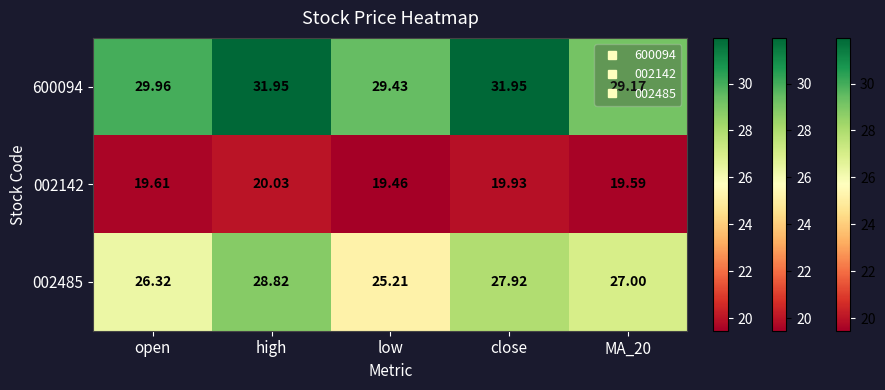

Where is 002142 nearest to the value 19?

low